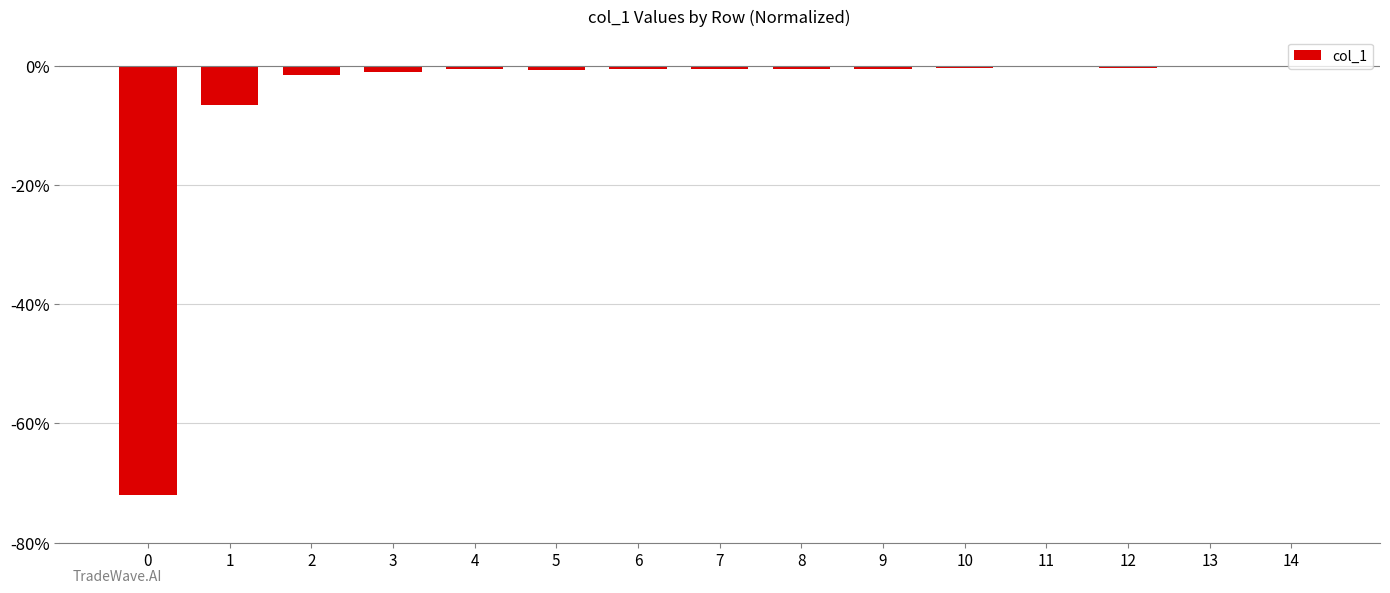

Does the chart contain stacked bars?

No